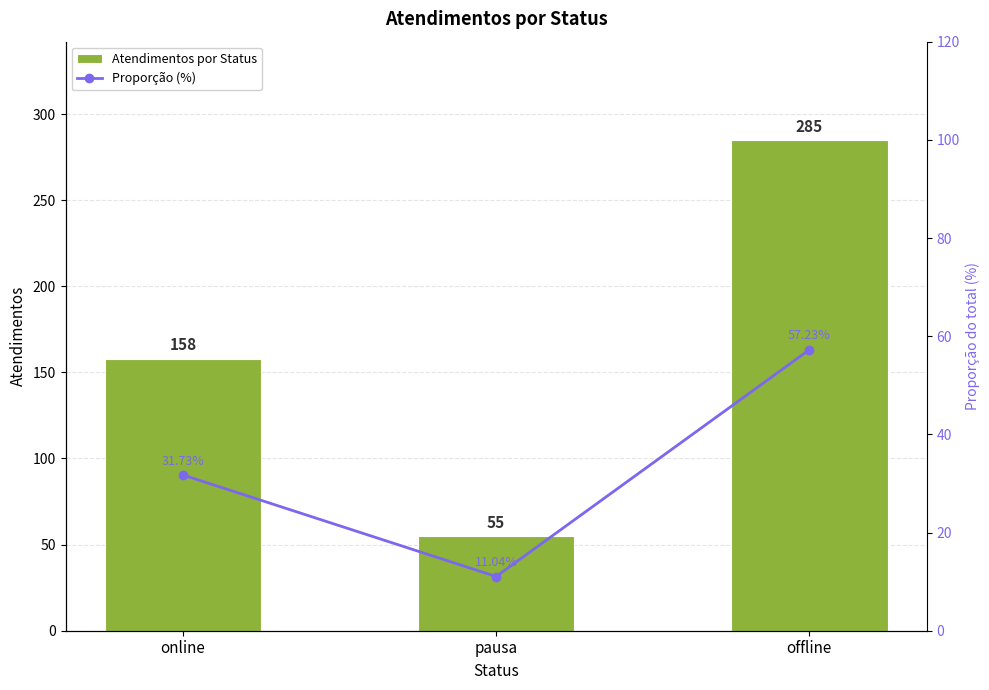

Reading left to right, list all the values displayed in this chart.

Atendimentos por Status: online=158.0	pausa=55.0	offline=285.0
Proporção (%): online=31.7	pausa=11.0	offline=57.2